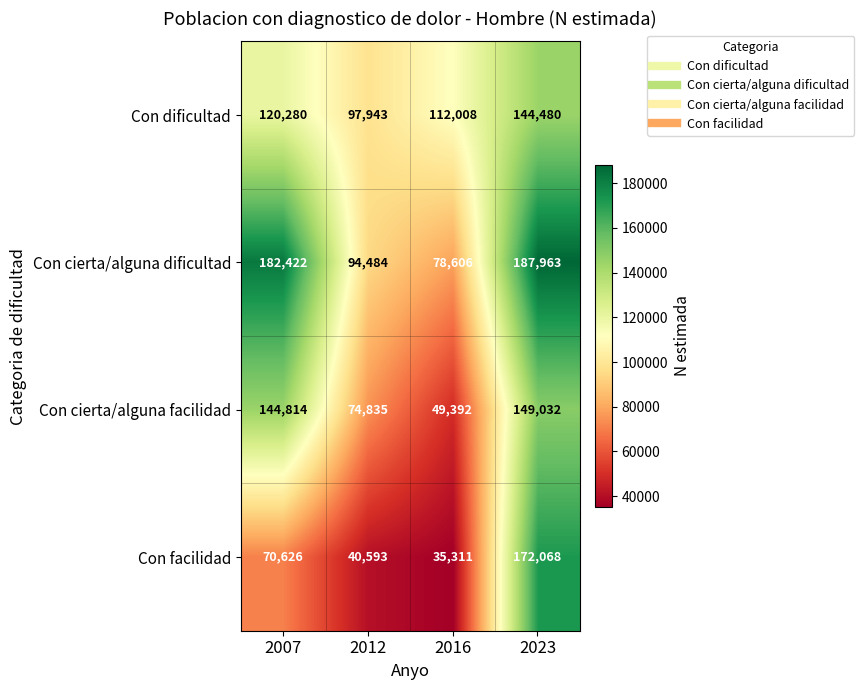

What is the total value across all series at 2007?

518142